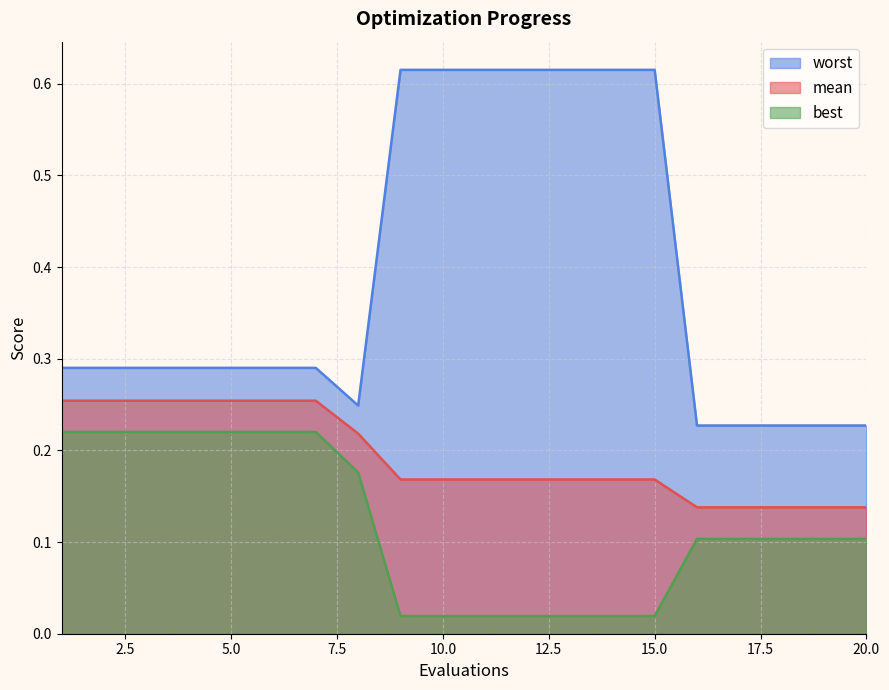

At which label does worst reach its peak?

9